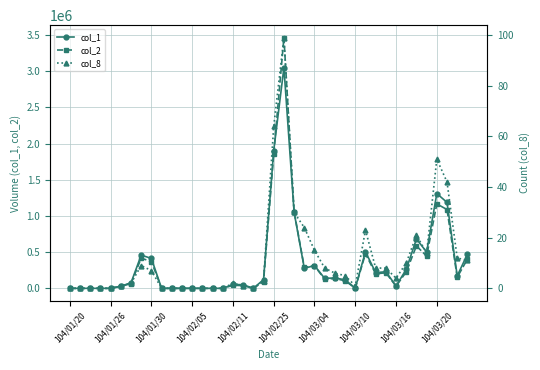

What is the difference between the maximum and minimum values in the col_2 series?

3461380